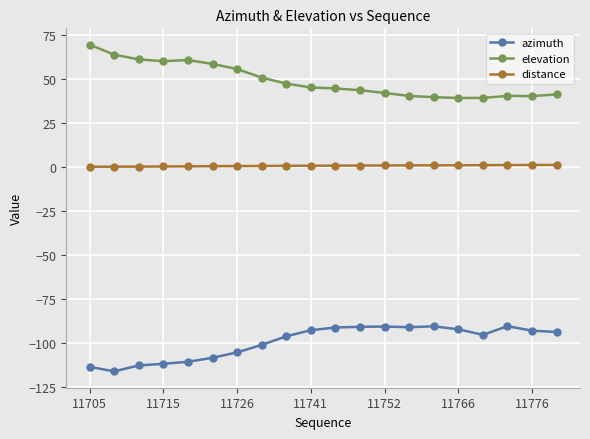

In elevation, how many points are higher than both neighbors (excluding endpoints)?

2